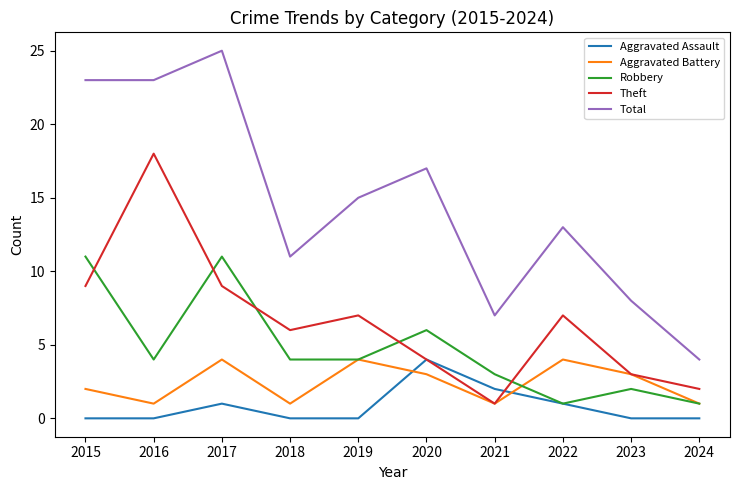

True or false: Robbery has a value of 4 at 2023.

False